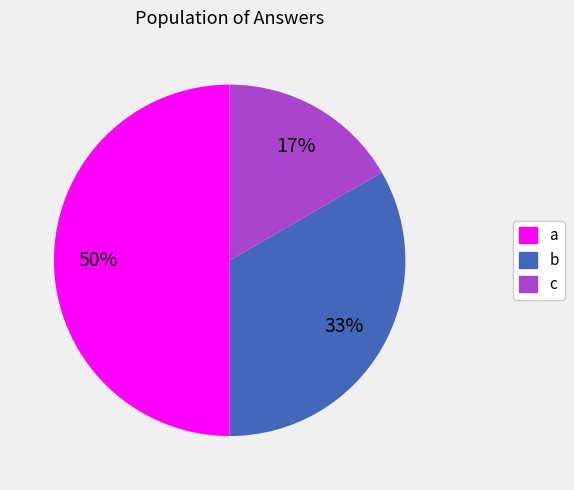

Is it true that a is 39% of the pie?

False